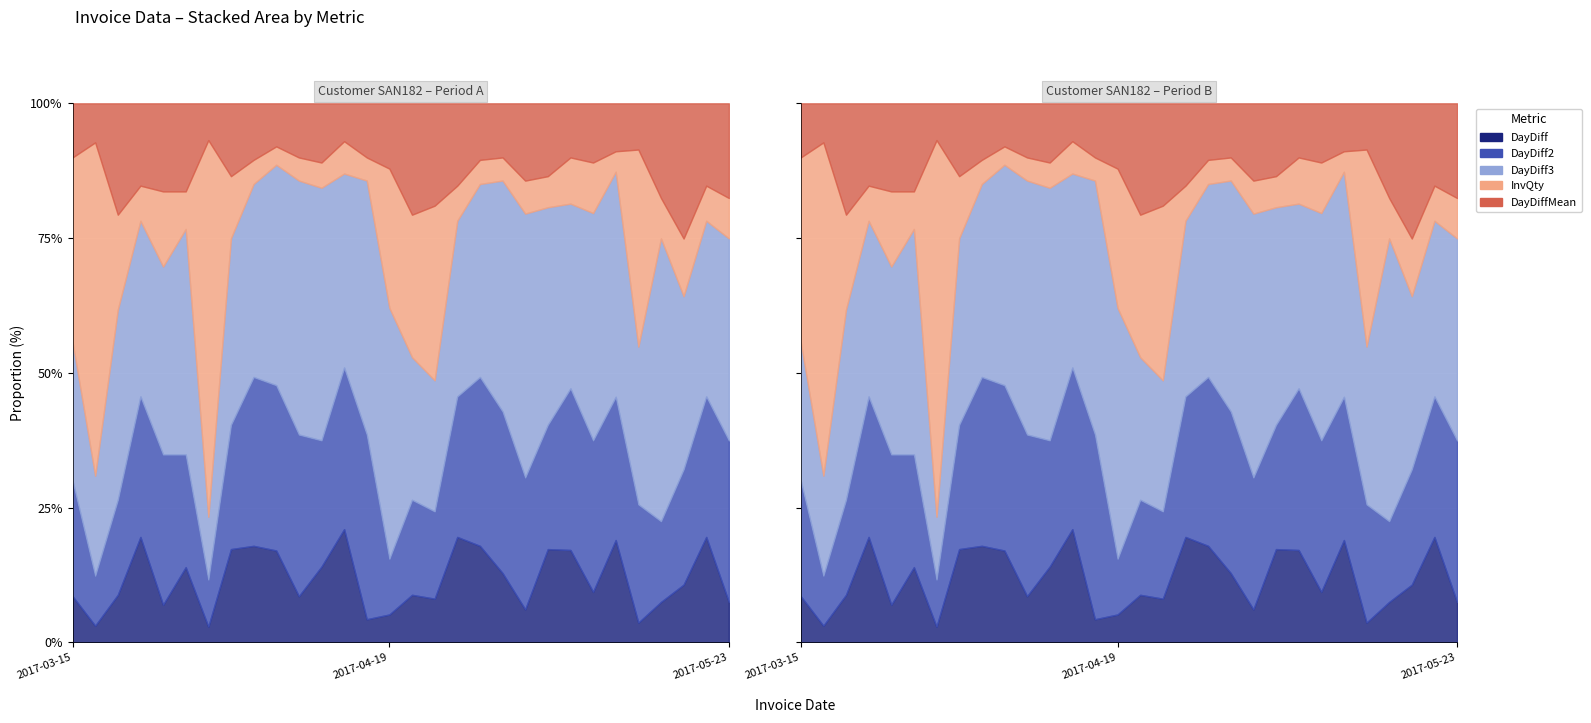

How many DayDiff values are between 1 and 3?

24